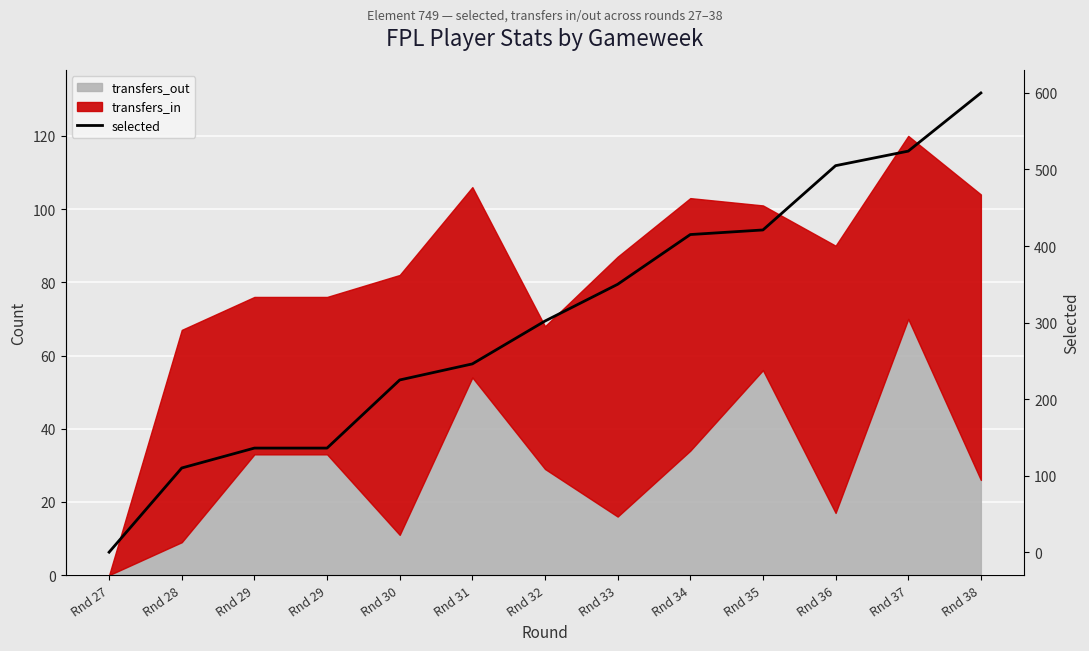

Between Rnd 29 and Rnd 35, which is larger?

Rnd 35